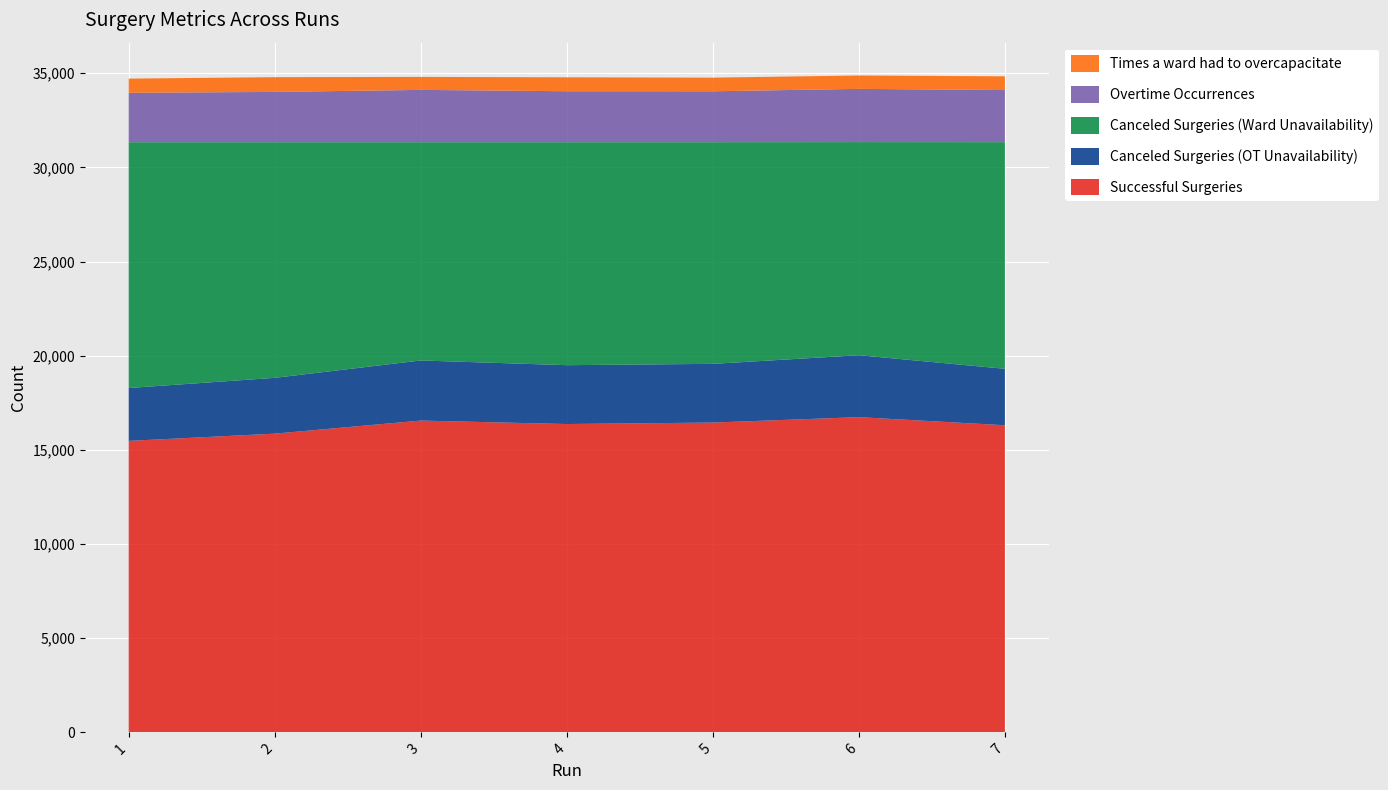

Reading left to right, extract all data points from this chart.

Successful Surgeries: 15477	15861	16556	16372	16450	16738	16308
Canceled Surgeries (OT Unavailability): 2807	2963	3191	3125	3117	3288	2996
Canceled Surgeries (Ward Unavailability): 13053	12513	11590	11840	11771	11317	12036
Overtime Occurrences: 2624	2671	2778	2707	2704	2826	2767
Times a ward had to overcapacitate: 753	783	690	740	724	710	729